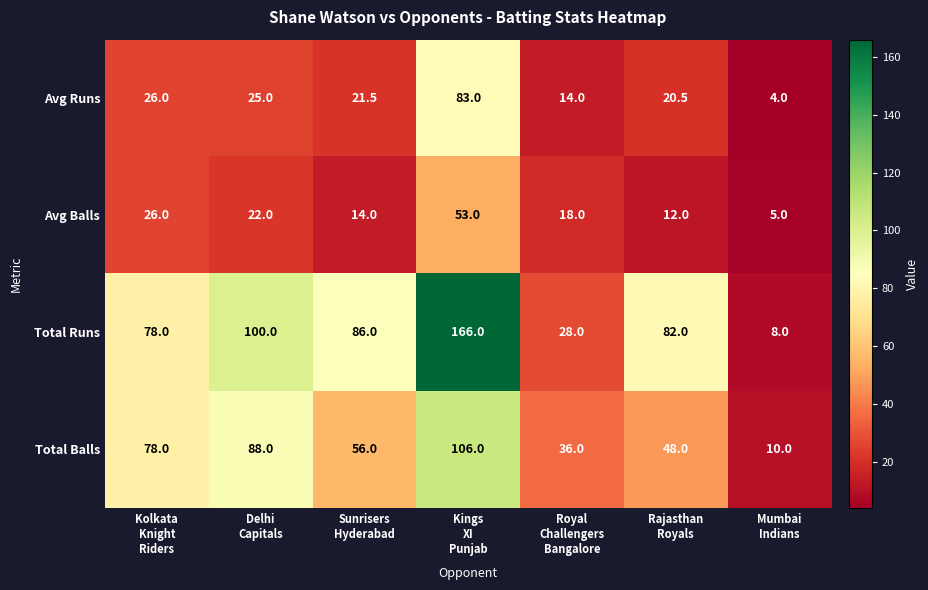

What is the difference between the maximum and second lowest values in the Total Runs series?

138.0